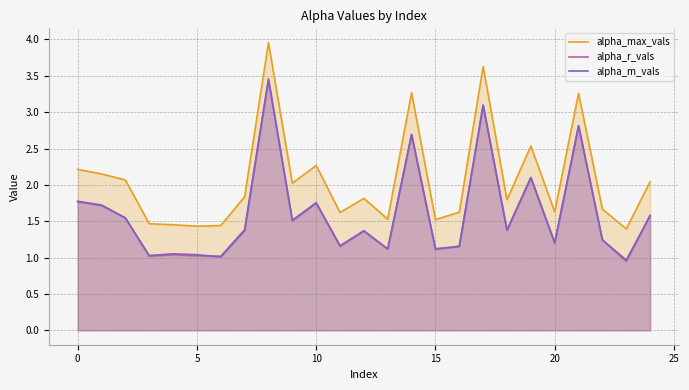

How many data points in alpha_r_vals are above 1?

24